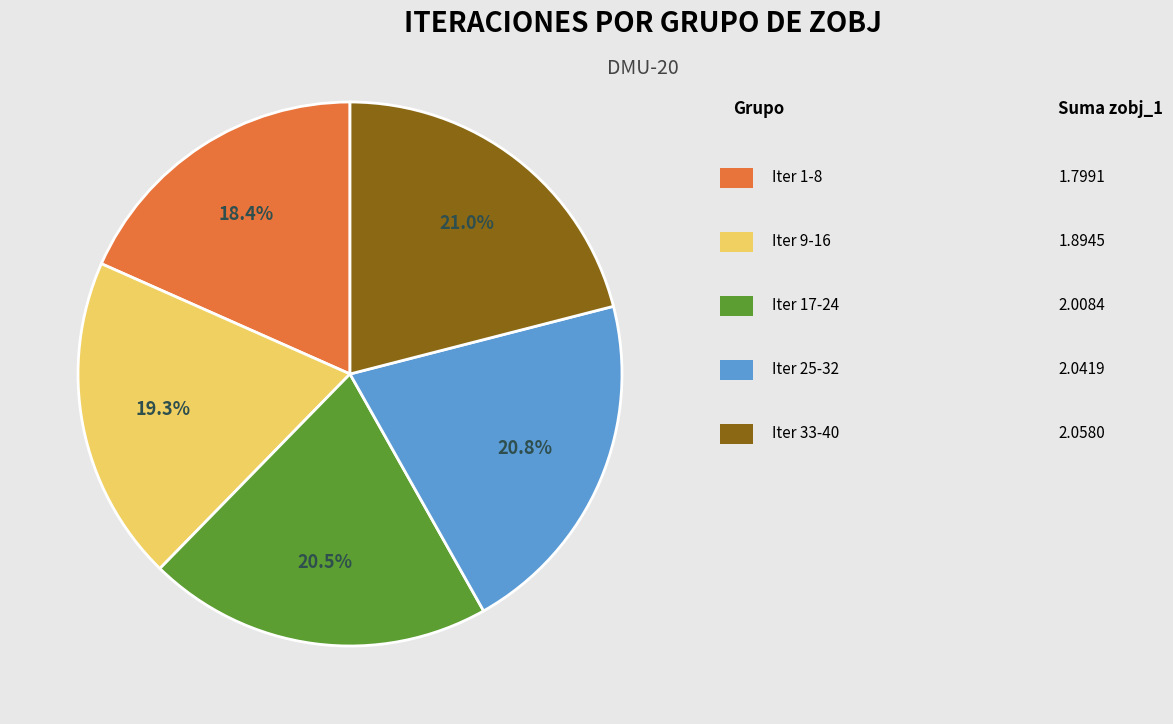

Is there any slice that represents more than half of the pie?

No